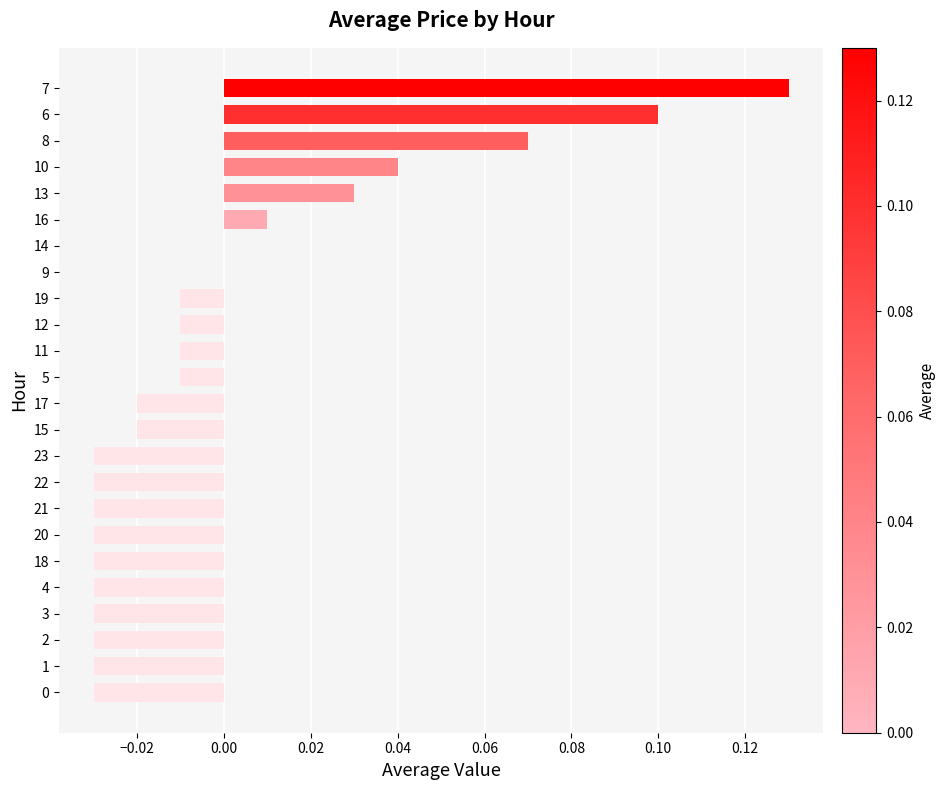

True or false: the data shows 0.0 at 14.

True